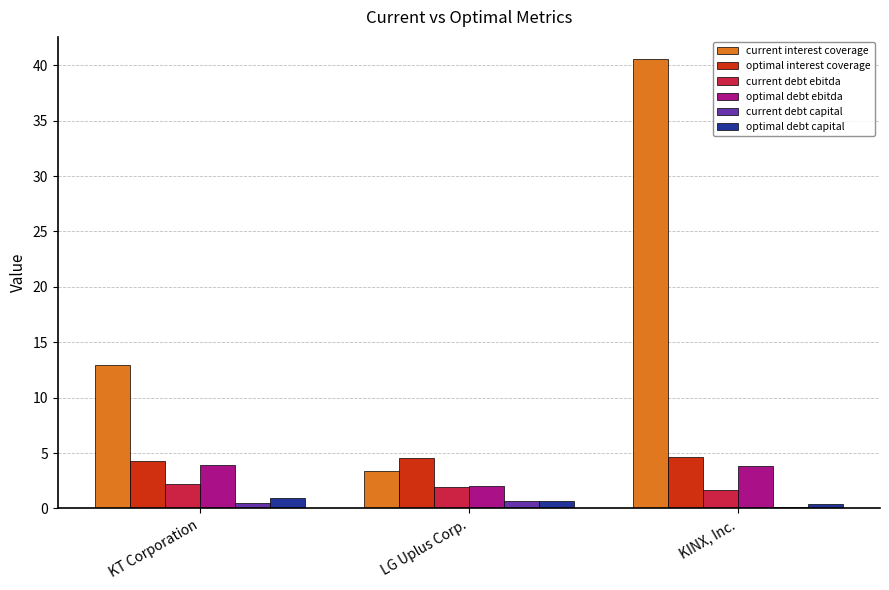

What position from the right is KT Corporation?

3